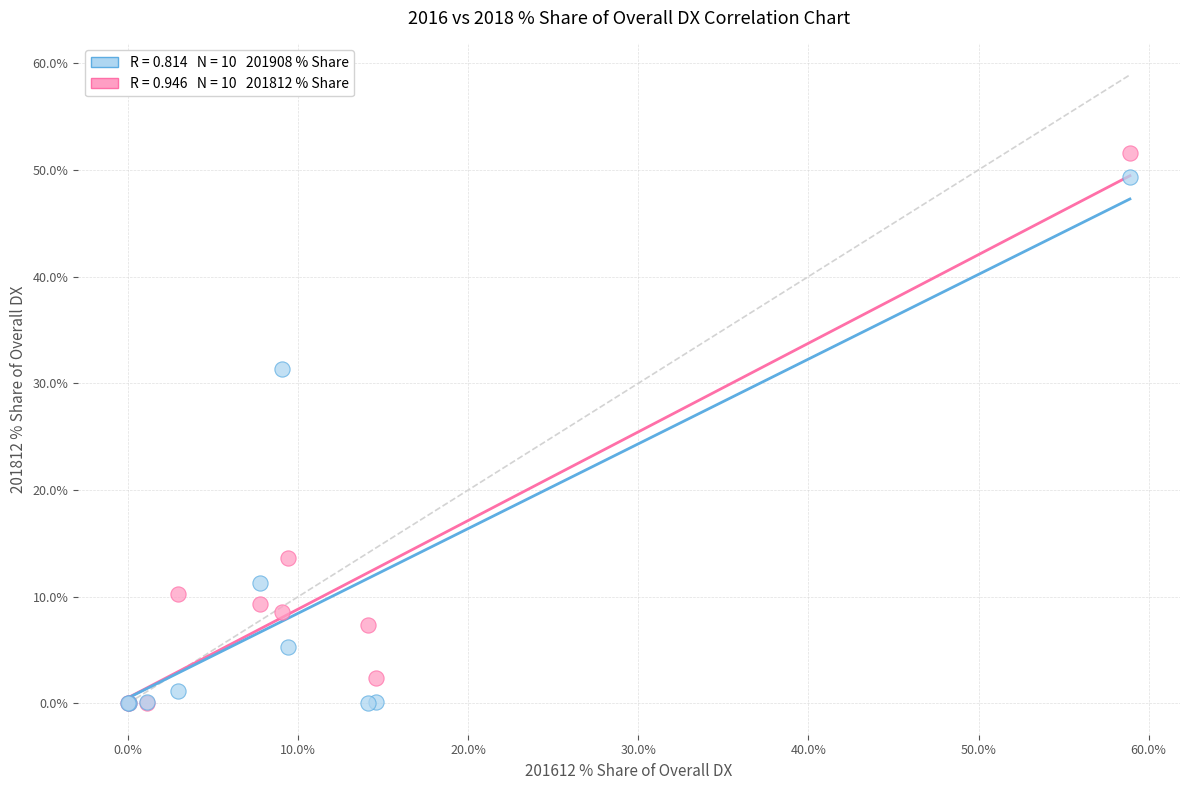

Across all series, what Y value is closest to 25?

31.4